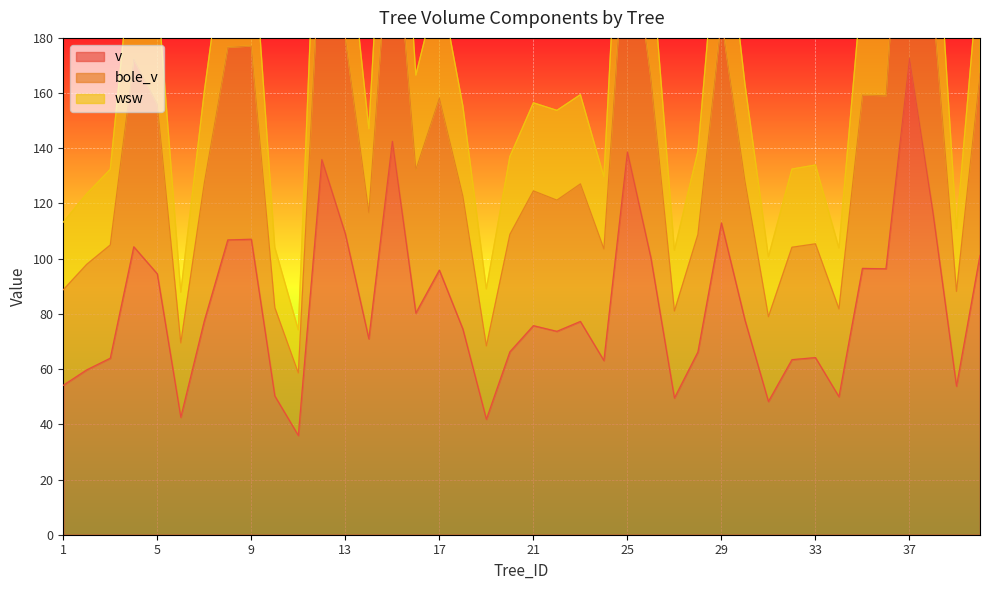

How many data points in wsw are less than 159?

20